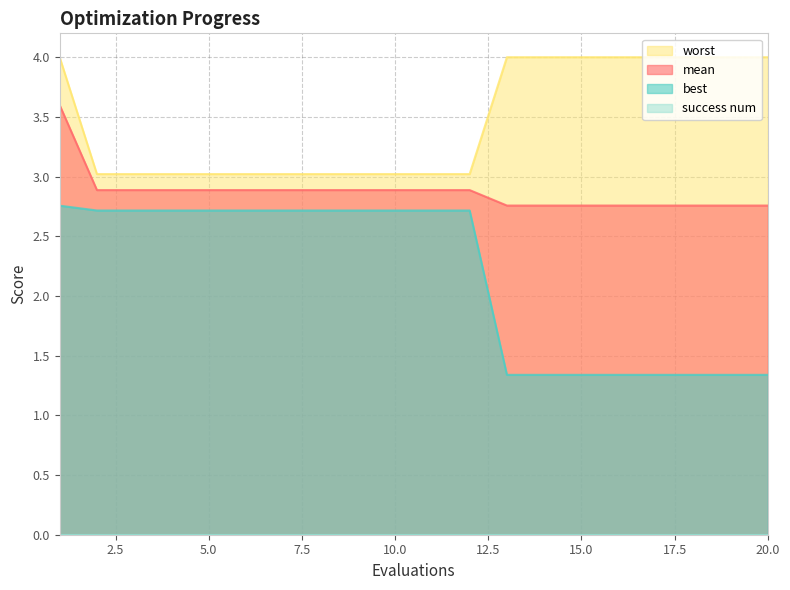

Count the mean values in the range 2 to 3.

19